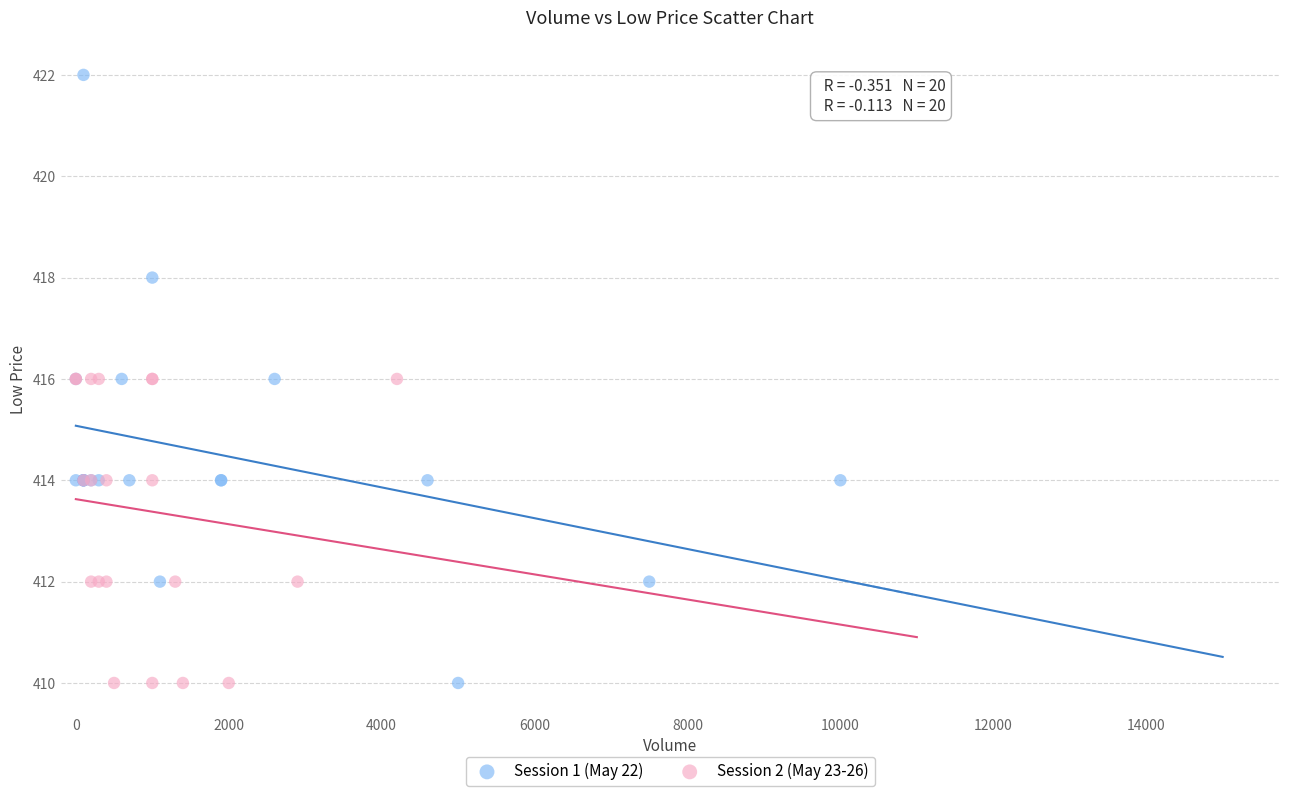

Which series reaches the maximum Y coordinate?

Session 1 (May 22)